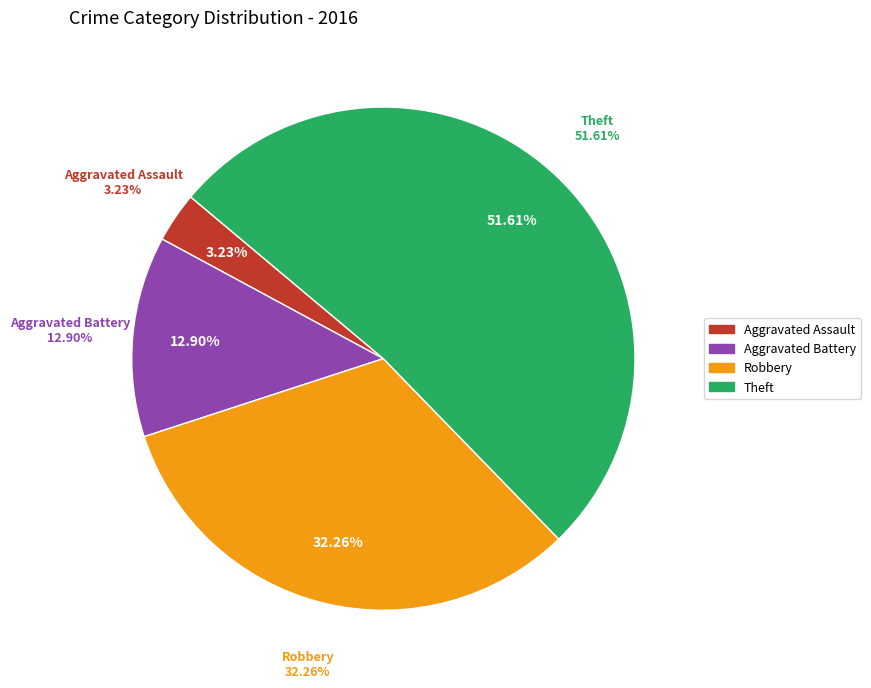

To the nearest percent, what percentage of the pie is Robbery?

32%